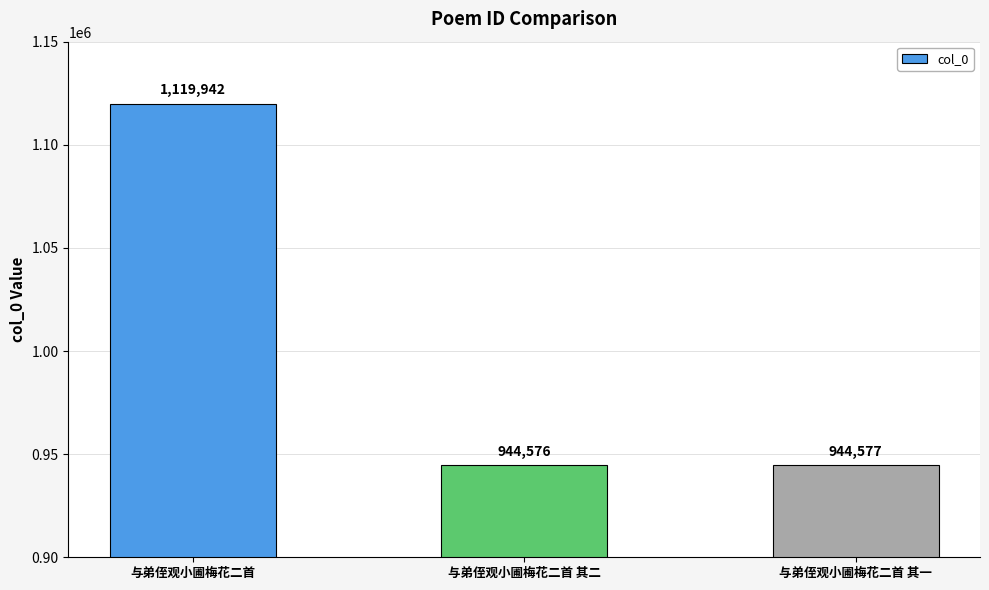

How many values are below 944577?

1